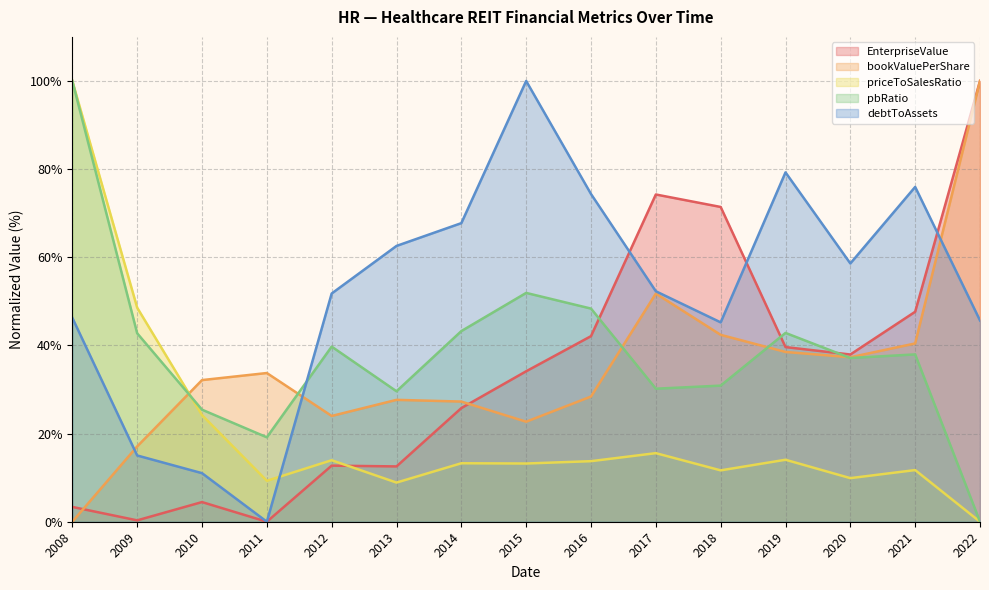

True or false: debtToAssets and EnterpriseValue cross at least once.

True